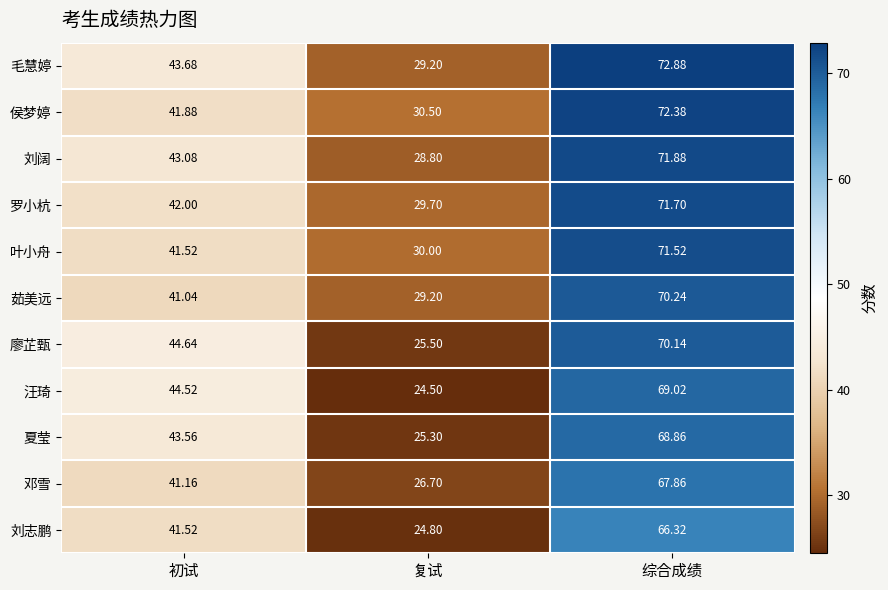

At which category is the sum across all series the highest?

综合成绩